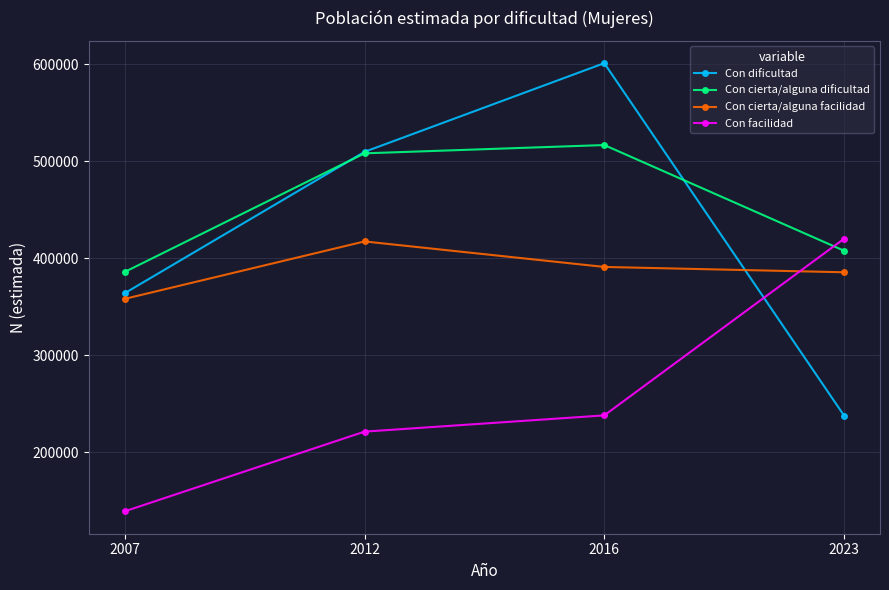

True or false: Con cierta/alguna dificultad has more than 0 points higher than both neighbors.

True